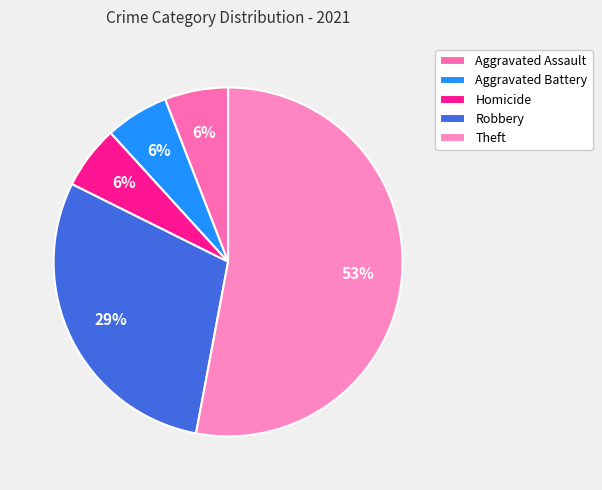

To the nearest percent, what is the difference between the largest and smallest slice percentages?

47%